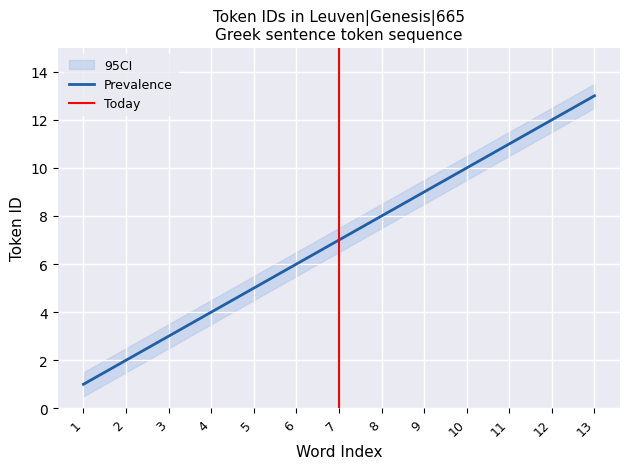

What is the sum of the CI_lower values at 9 and 13?

21.0